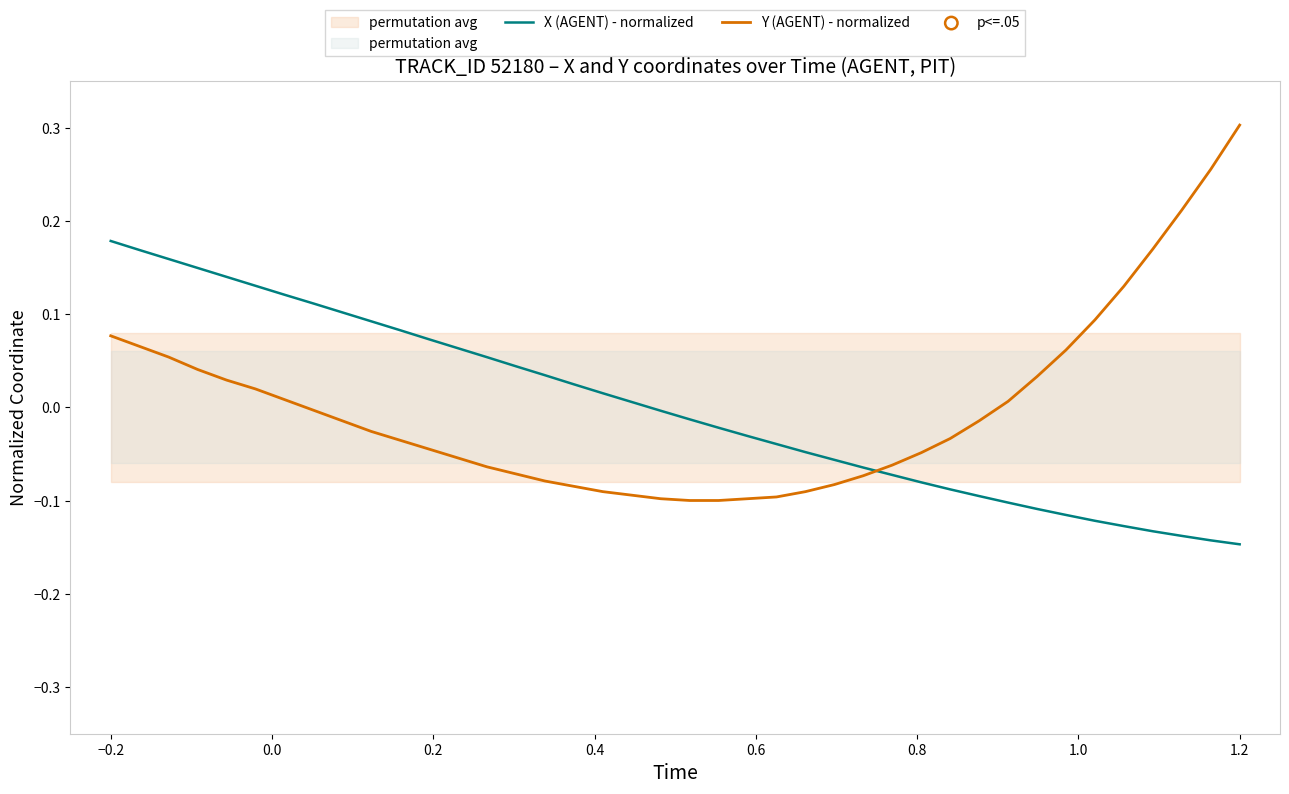

How many intersections are there between Y (AGENT) - normalized and X (AGENT) - normalized?

1